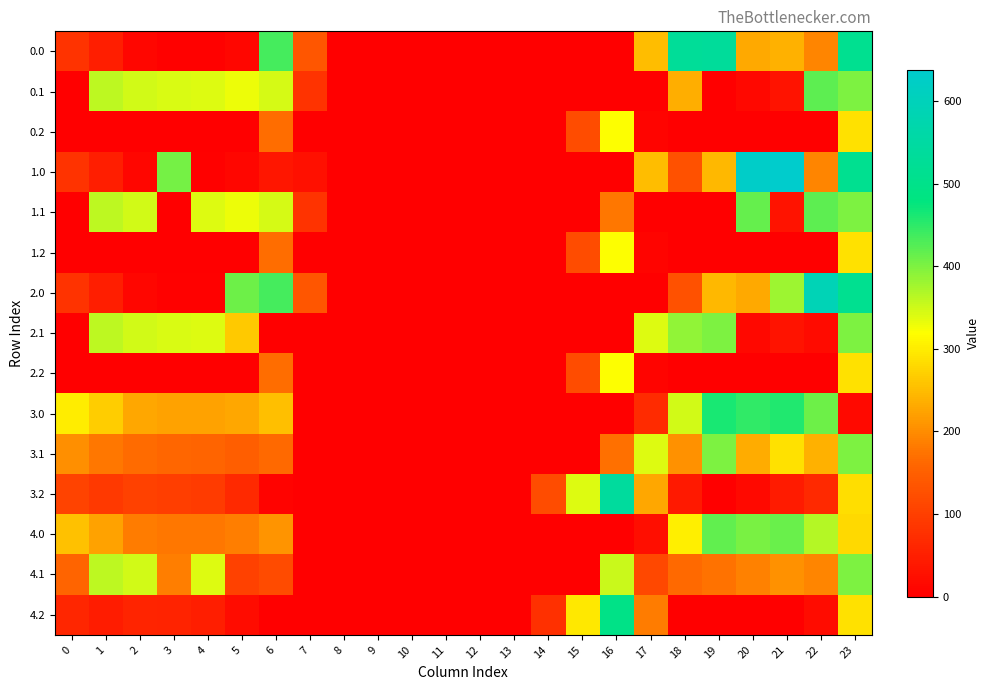

Reading right to left, list all the values displayed in this chart.

0.0: 23=511.3	22=192.3	21=238.4	20=229.8	19=534.9	18=529.6	17=250.3	16=0.0	15=0.0	14=0.0	13=0.0	12=0.0	11=0.0	10=0.0	9=0.0	8=0.0	7=136.4	6=435.0	5=10.8	4=4.9	3=4.4	2=10.3	1=49.5	0=82.0
0.1: 23=399.4	22=419.9	21=32.4	20=14.5	19=0.0	18=236.0	17=0.0	16=0.0	15=0.0	14=0.0	13=0.0	12=0.0	11=0.0	10=0.0	9=0.0	8=0.0	7=81.6	6=345.2	5=329.5	4=339.6	3=342.7	2=347.9	1=361.1	0=0.0
0.2: 23=287.5	22=0.0	21=0.0	20=0.0	19=0.0	18=0.0	17=9.5	16=321.2	15=122.2	14=0.0	13=0.0	12=0.0	11=0.0	10=0.0	9=0.0	8=0.0	7=0.0	6=169.1	5=0.0	4=0.0	3=0.0	2=0.0	1=0.0	0=0.0
1.0: 23=511.3	22=192.3	21=638.4	20=629.9	19=244.5	18=129.6	17=250.3	16=0.0	15=0.0	14=0.0	13=0.0	12=0.0	11=0.0	10=0.0	9=0.0	8=0.0	7=26.8	6=35.0	5=10.8	4=4.9	3=404.4	2=10.3	1=49.5	0=82.0
1.1: 23=399.4	22=419.9	21=32.4	20=414.5	19=0.0	18=0.0	17=0.0	16=178.7	15=0.0	14=0.0	13=0.0	12=0.0	11=0.0	10=0.0	9=0.0	8=0.0	7=81.6	6=345.2	5=329.5	4=339.6	3=0.0	2=347.9	1=361.1	0=0.0
1.2: 23=287.5	22=0.0	21=0.0	20=0.0	19=0.0	18=0.0	17=9.5	16=321.2	15=122.2	14=0.0	13=0.0	12=0.0	11=0.0	10=0.0	9=0.0	8=0.0	7=0.0	6=169.1	5=0.0	4=0.0	3=0.0	2=0.0	1=0.0	0=0.0
2.0: 23=511.3	22=592.3	21=379.1	20=229.8	19=244.5	18=129.6	17=0.0	16=0.0	15=0.0	14=0.0	13=0.0	12=0.0	11=0.0	10=0.0	9=0.0	8=0.0	7=136.4	6=435.0	5=410.8	4=4.9	3=4.4	2=10.3	1=49.5	0=82.0
2.1: 23=399.4	22=19.9	21=32.4	20=14.5	19=399.7	18=388.5	17=340.1	16=0.0	15=0.0	14=0.0	13=0.0	12=0.0	11=0.0	10=0.0	9=0.0	8=0.0	7=0.0	6=0.0	5=264.1	4=339.6	3=342.7	2=347.9	1=361.1	0=0.0
2.2: 23=287.5	22=0.0	21=0.0	20=0.0	19=0.0	18=0.0	17=9.5	16=321.2	15=122.2	14=0.0	13=0.0	12=0.0	11=0.0	10=0.0	9=0.0	8=0.0	7=0.0	6=169.1	5=0.0	4=0.0	3=0.0	2=0.0	1=0.0	0=0.0
3.0: 23=16.7	22=410.3	21=456.4	20=447.9	19=462.5	18=347.6	17=68.3	16=0.0	15=0.0	14=0.0	13=0.0	12=0.0	11=0.0	10=0.0	9=0.0	8=0.0	7=0.0	6=253.0	5=228.8	4=222.9	3=222.4	2=228.3	1=267.5	0=300.0
3.1: 23=399.4	22=237.9	21=288.0	20=232.5	19=399.7	18=206.5	17=340.1	16=171.7	15=0.0	14=0.0	13=0.0	12=0.0	11=0.0	10=0.0	9=0.0	8=0.0	7=0.0	6=163.2	5=147.5	4=157.6	3=160.7	2=165.9	1=179.1	0=202.6
3.2: 23=285.0	22=65.4	21=44.4	20=17.2	19=0.0	18=41.1	17=227.5	16=539.2	15=340.2	14=119.9	13=0.0	12=0.0	11=0.0	10=0.0	9=0.0	8=0.0	7=0.0	6=5.1	5=66.1	4=92.4	3=99.0	2=103.5	1=90.7	0=105.1
4.0: 23=280.7	22=366.3	21=412.4	20=403.9	19=418.5	18=303.6	17=24.3	16=0.0	15=0.0	14=0.0	13=0.0	12=0.0	11=0.0	10=0.0	9=0.0	8=0.0	7=0.0	6=209.0	5=184.8	4=178.9	3=178.4	2=184.3	1=223.5	0=256.0
4.1: 23=399.4	22=193.9	21=206.4	20=188.5	19=173.7	18=162.5	17=114.1	16=353.7	15=0.0	14=0.0	13=0.0	12=0.0	11=0.0	10=0.0	9=0.0	8=0.0	7=0.0	6=119.2	5=103.5	4=339.6	3=186.3	2=347.9	1=361.1	0=158.6
4.2: 23=287.5	22=21.4	21=0.4	20=0.0	19=0.0	18=0.0	17=183.5	16=495.2	15=296.2	14=75.9	13=0.0	12=0.0	11=0.0	10=0.0	9=0.0	8=0.0	7=0.0	6=0.0	5=22.1	4=48.4	3=55.0	2=59.5	1=46.7	0=61.1